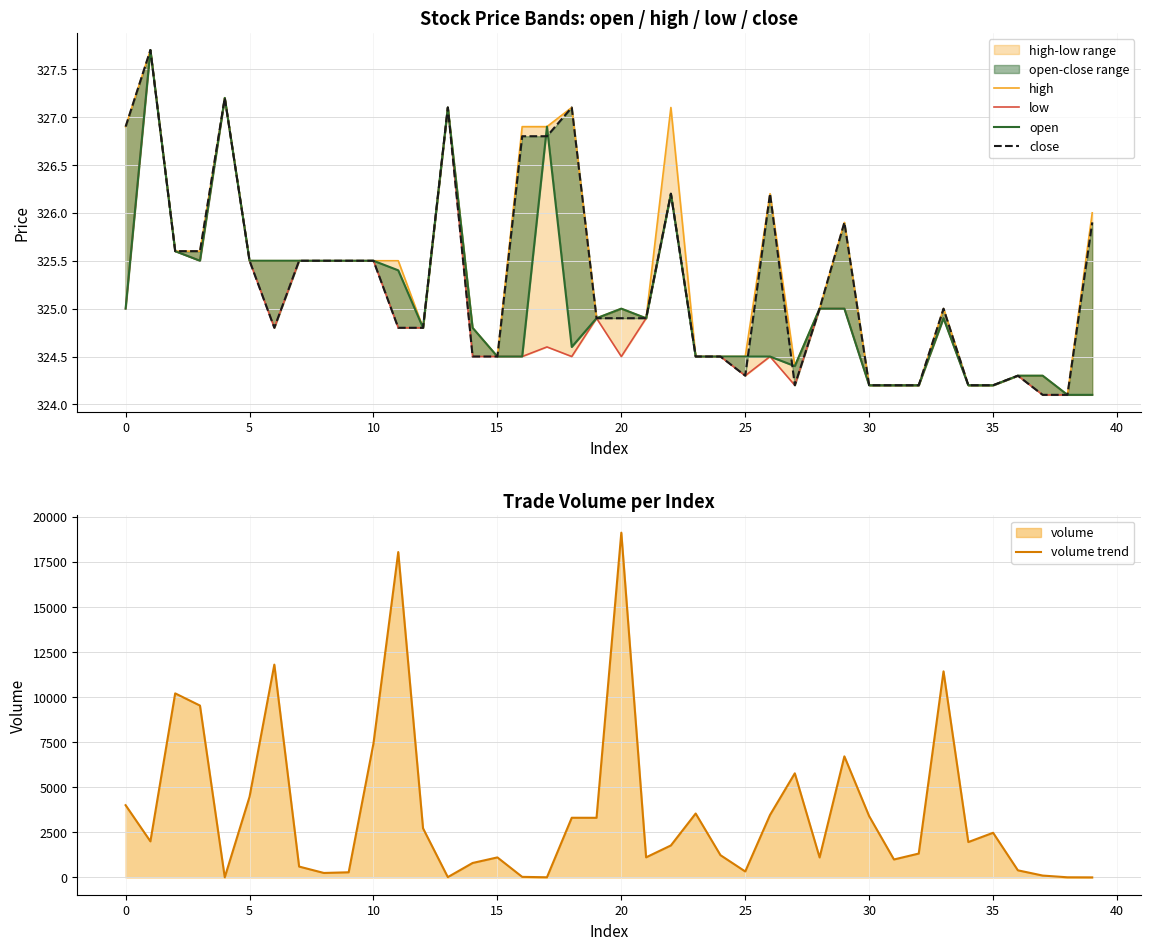

What is the highest value of the volume trend series?

19122.7